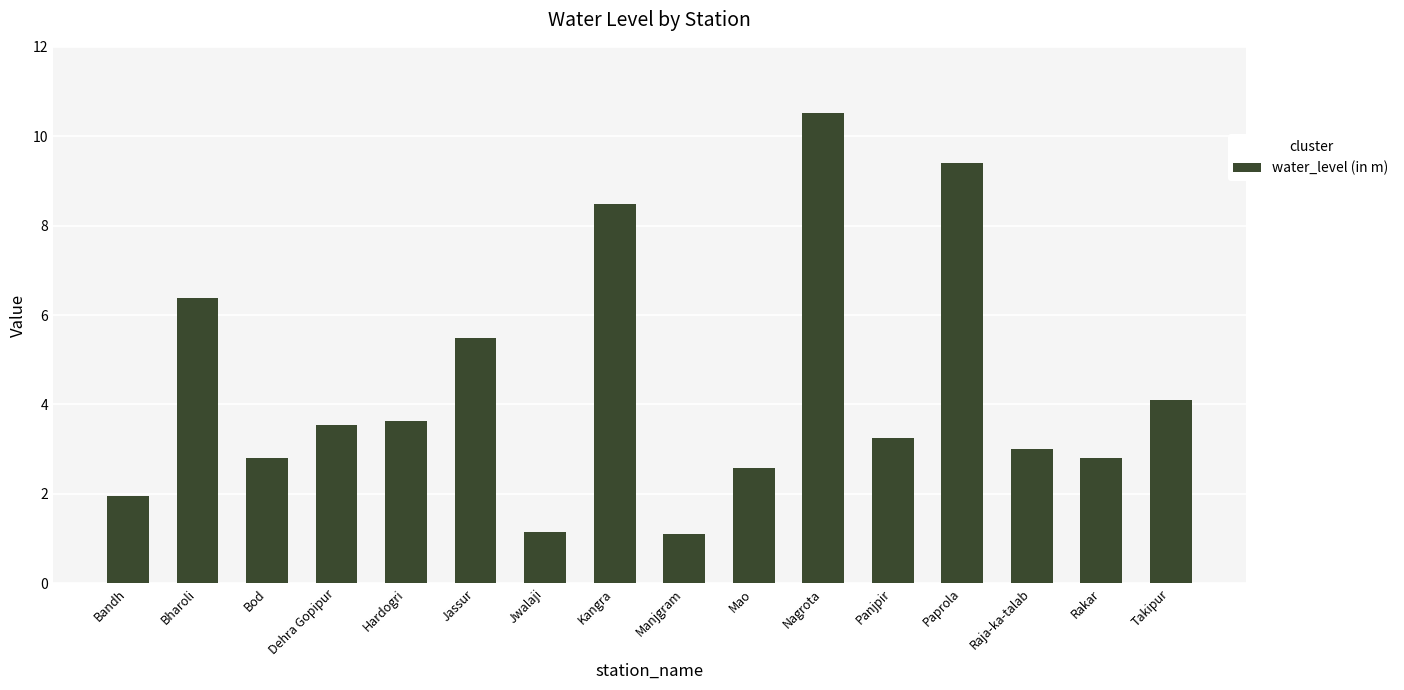

How many bars are there in total?

16